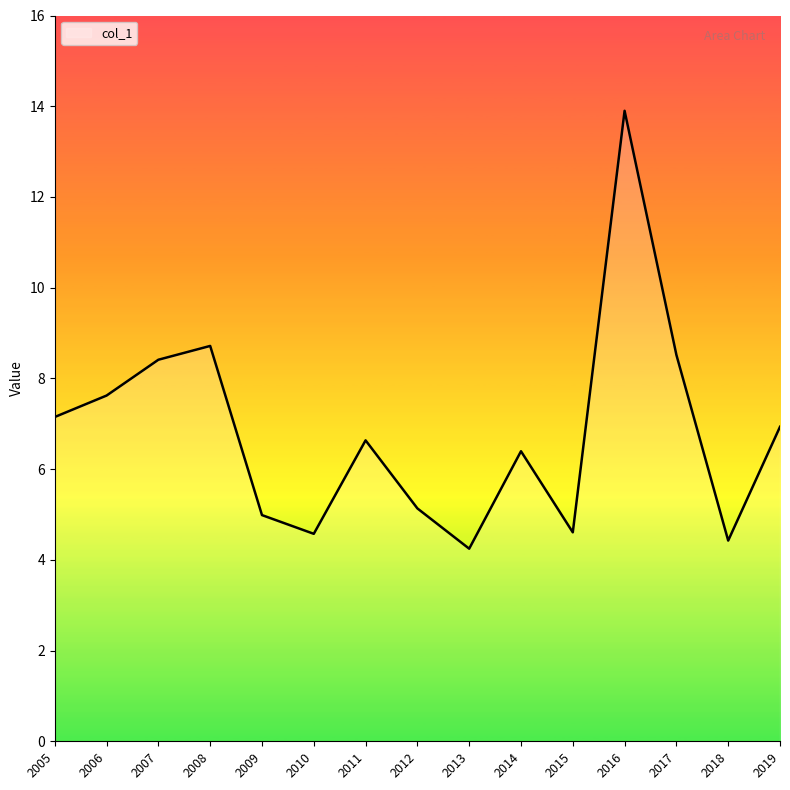

The chart shows a value of 7.6 at 2006. True or false?

True